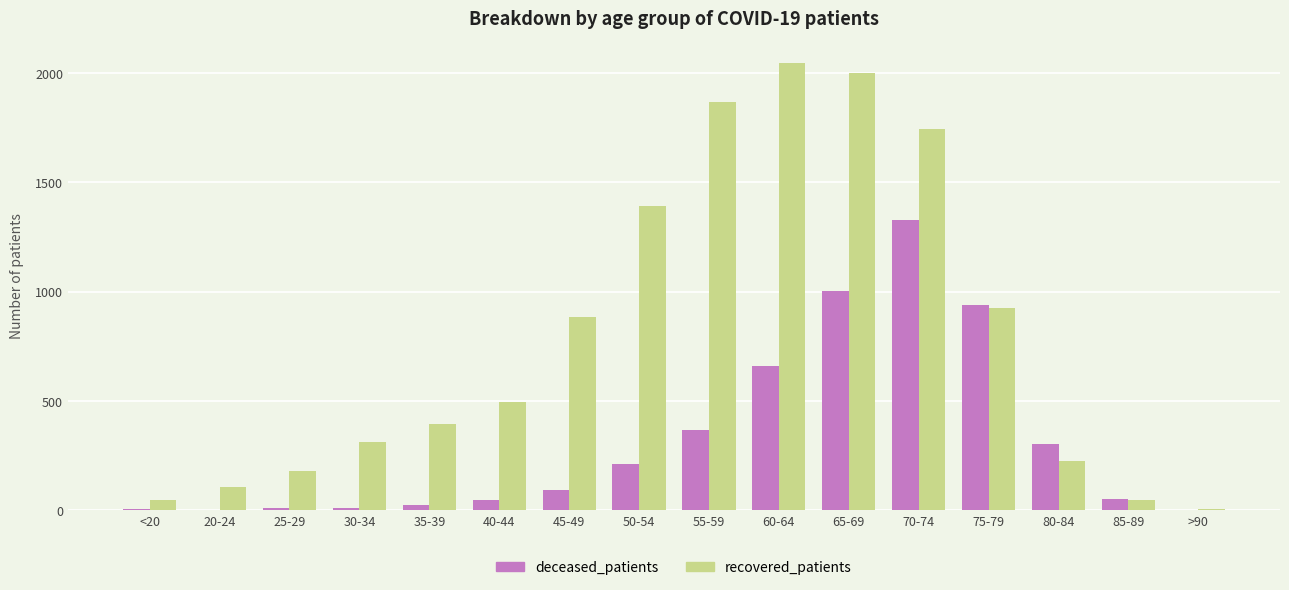

Which series has the largest total across all categories?

recovered_patients